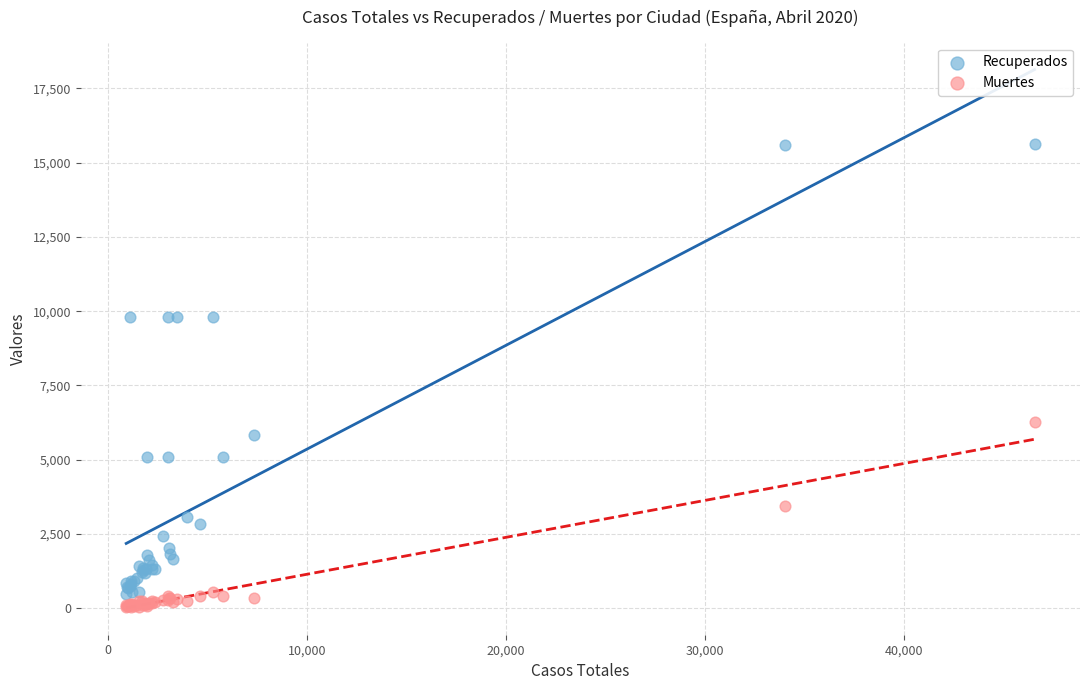

Across all series, what Y value is closest to 7828?

6278